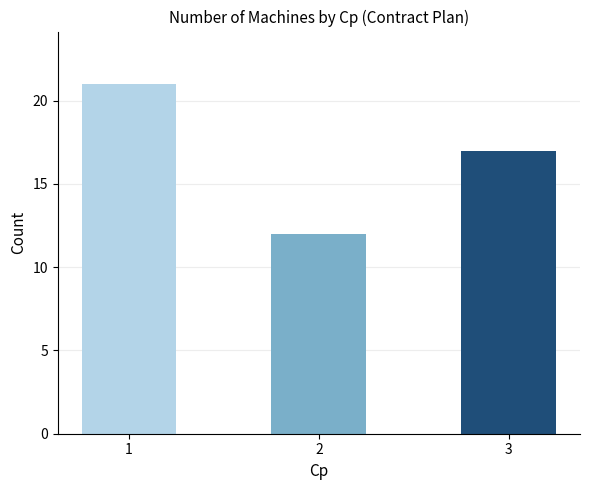

Rank the categories by value from lowest to highest.

2, 3, 1